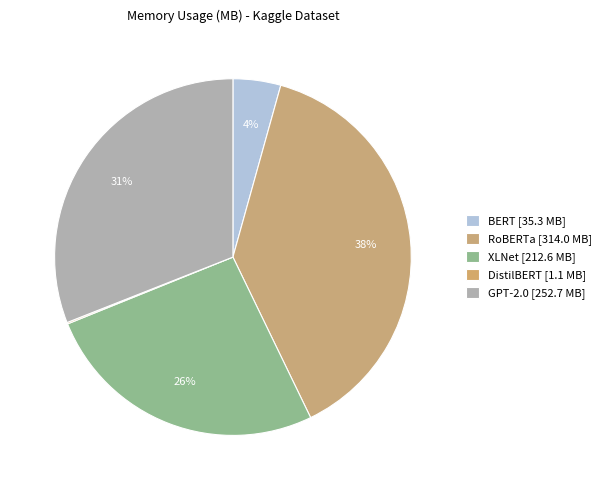

To the nearest percent, what is the difference between the largest and smallest slice percentages?

38%